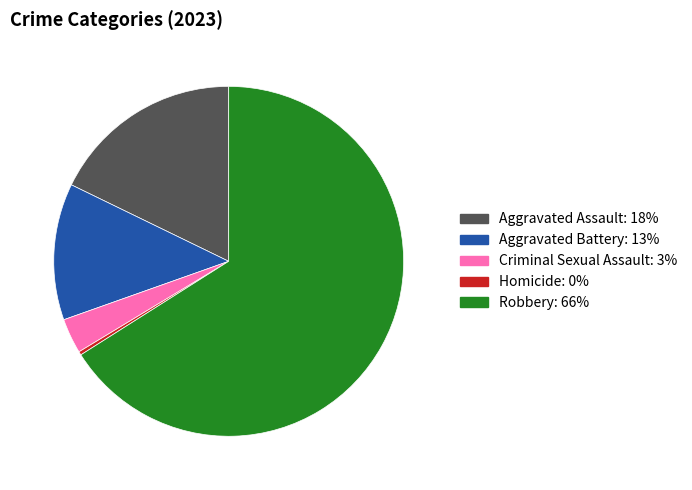

How many slices are in this pie chart?

5